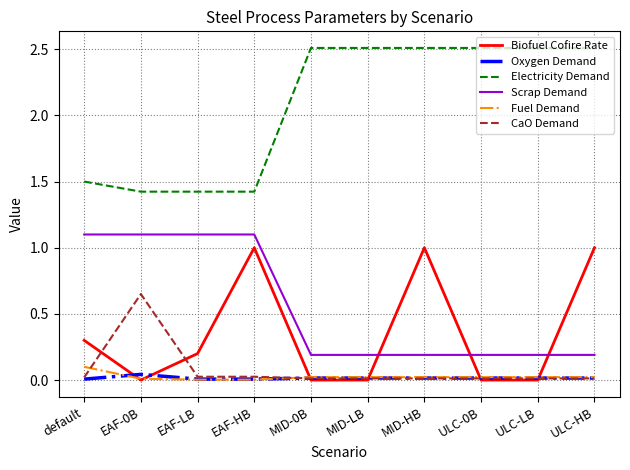

Between ULC-0B and ULC-HB, which series saw the biggest shift?

Biofuel Cofire Rate